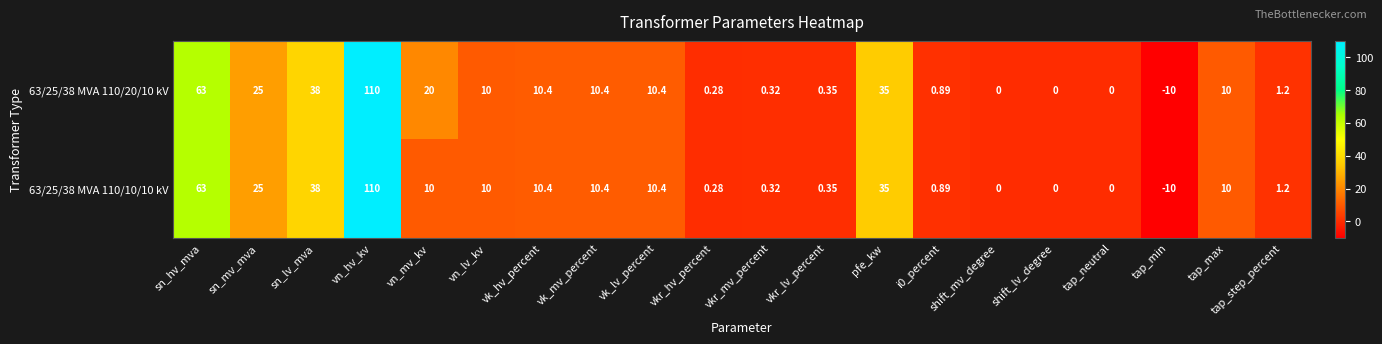

Count the number of data series in this chart.

2